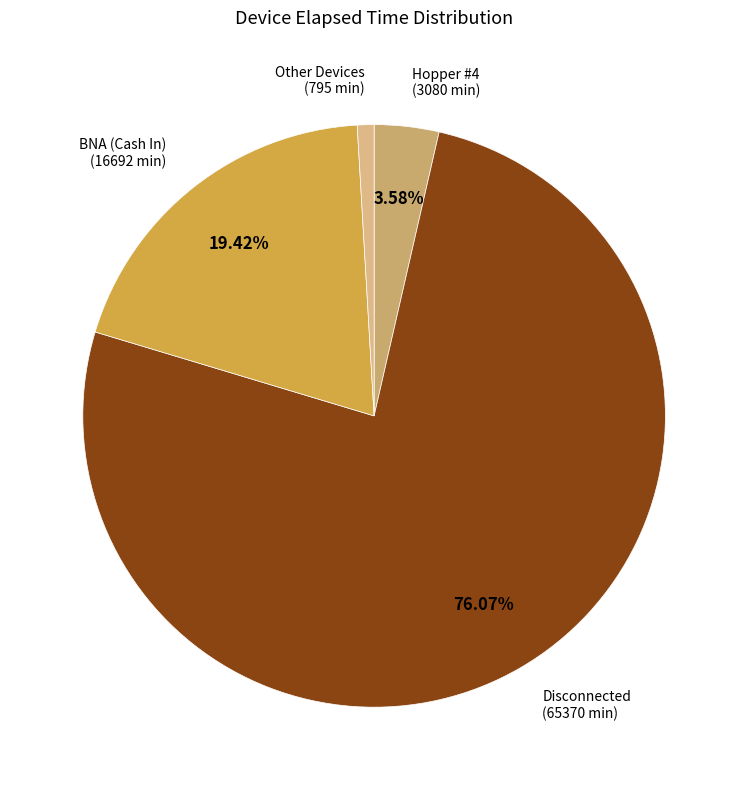

Does any single category account for the majority?

Yes